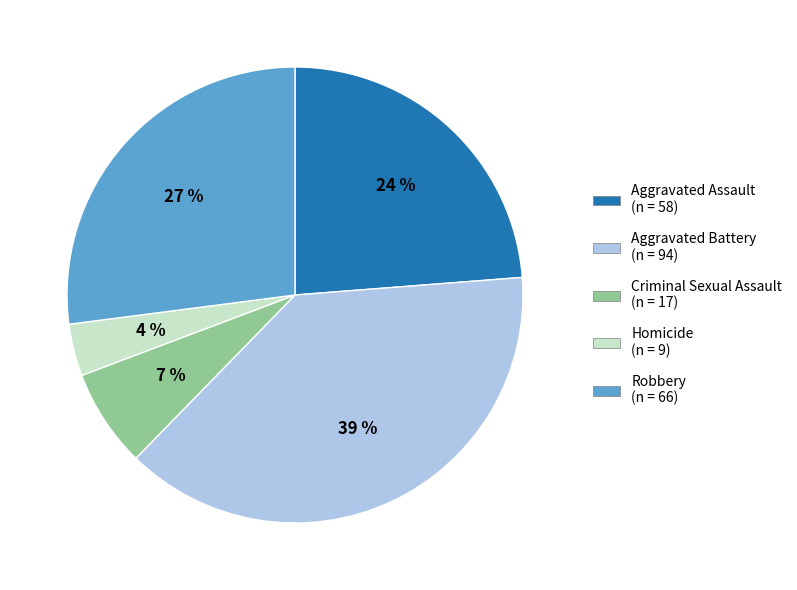

Is the sum of Robbery and Aggravated Assault greater than half?

Yes